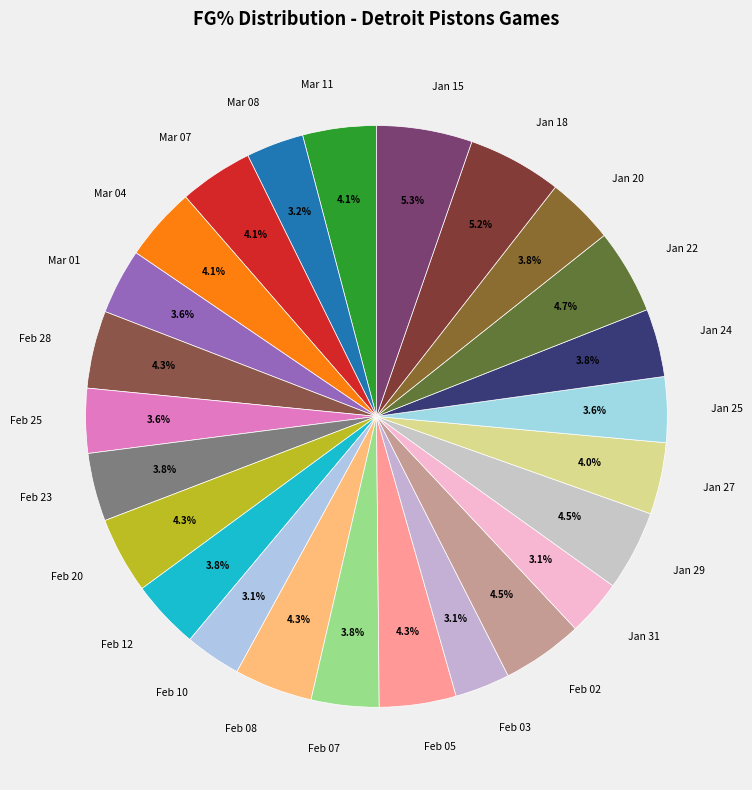

What percentage is NOT represented by Mar 04?

95.9%